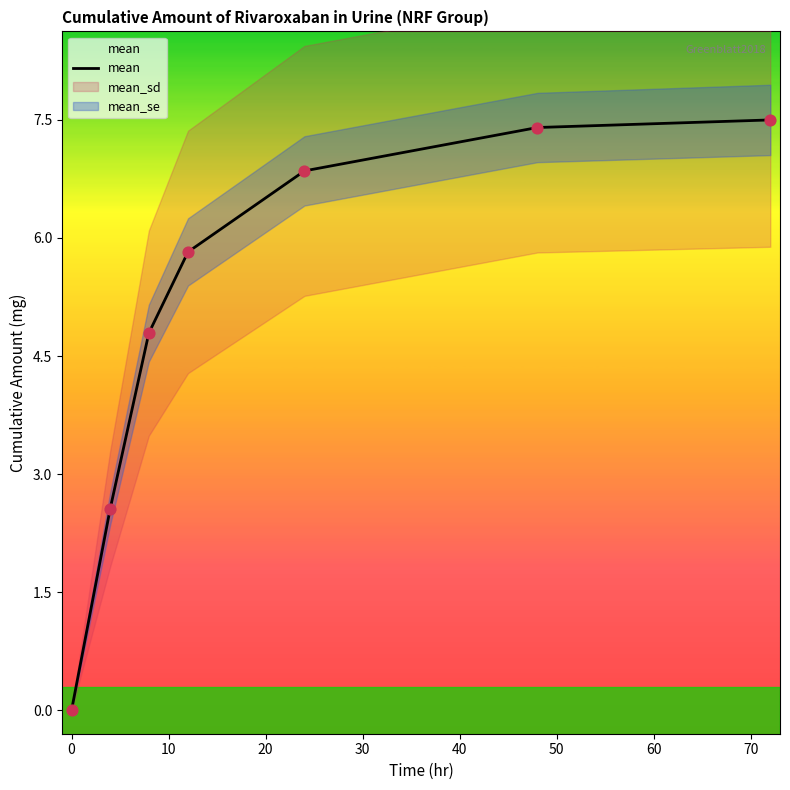

What is the highest value of the mean series?

7.5